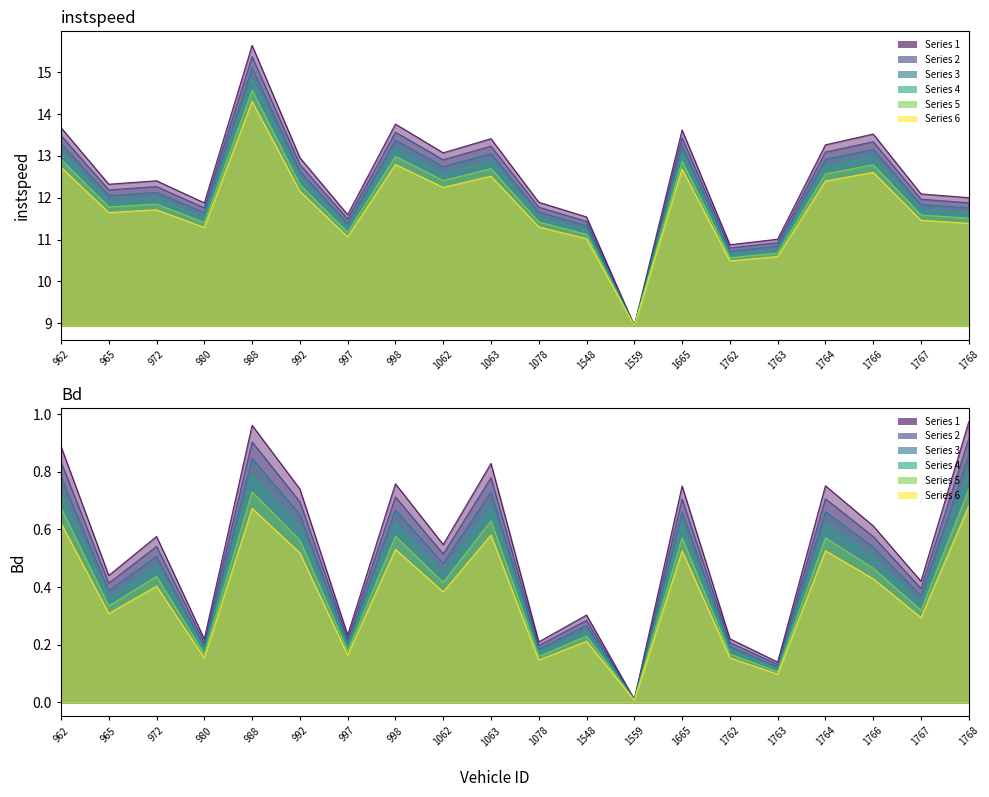

True or false: Bd line 1 and instspeed line 1 cross at least once.

False